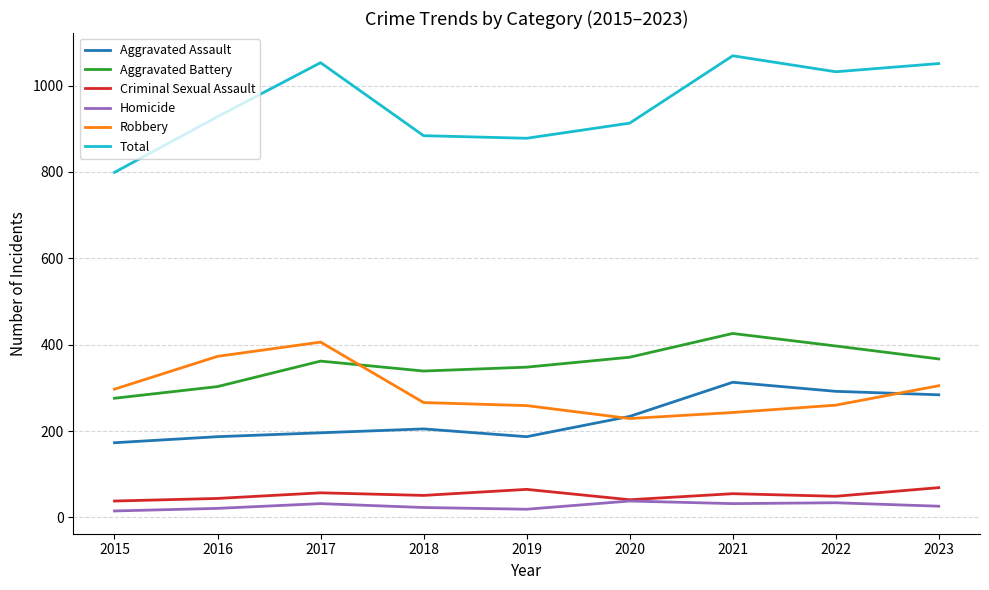

What is the minimum value for Robbery?

229